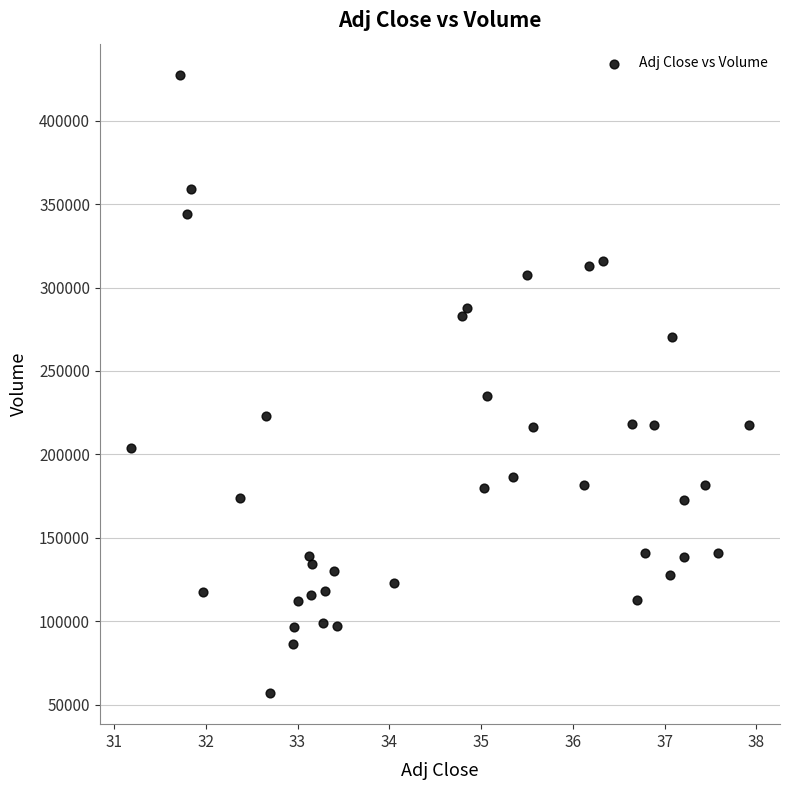

What is the range of Y values (max minus min)?

370700